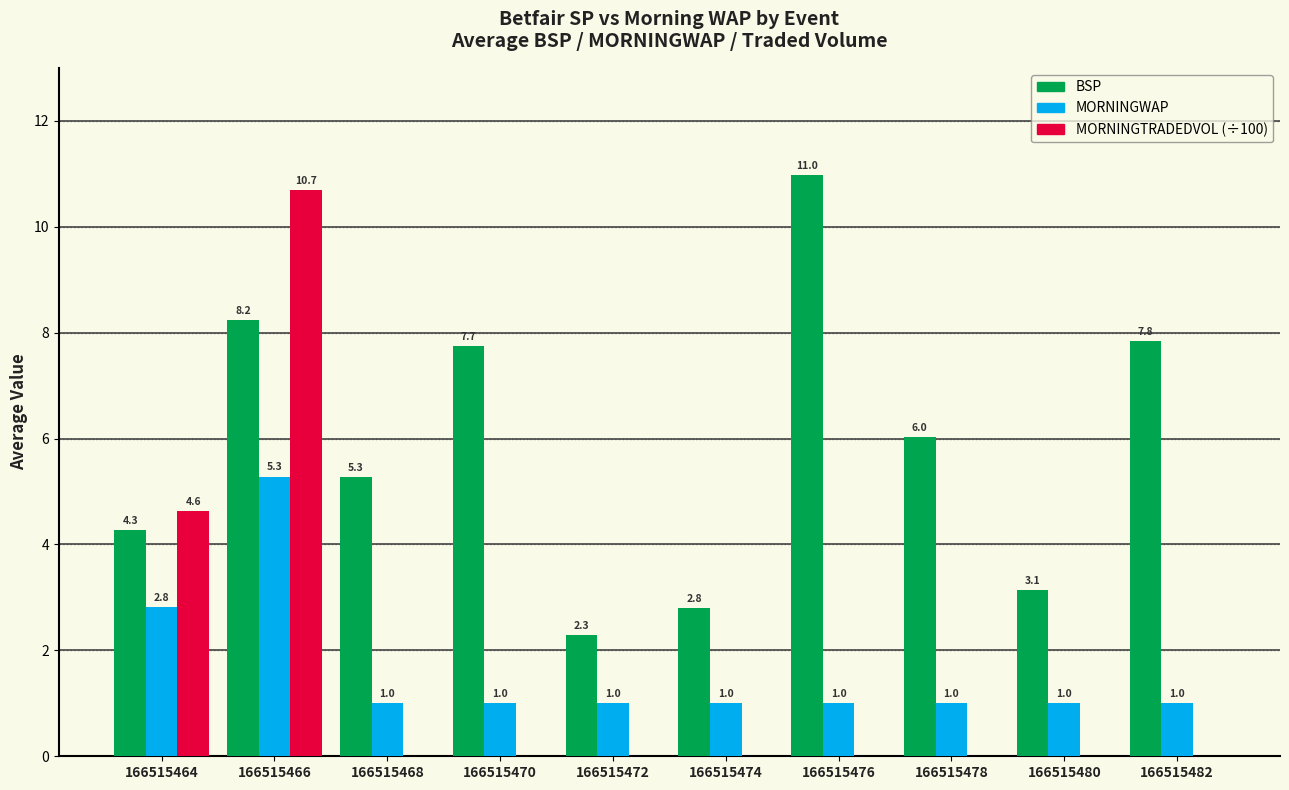

How many series are shown in this chart?

3